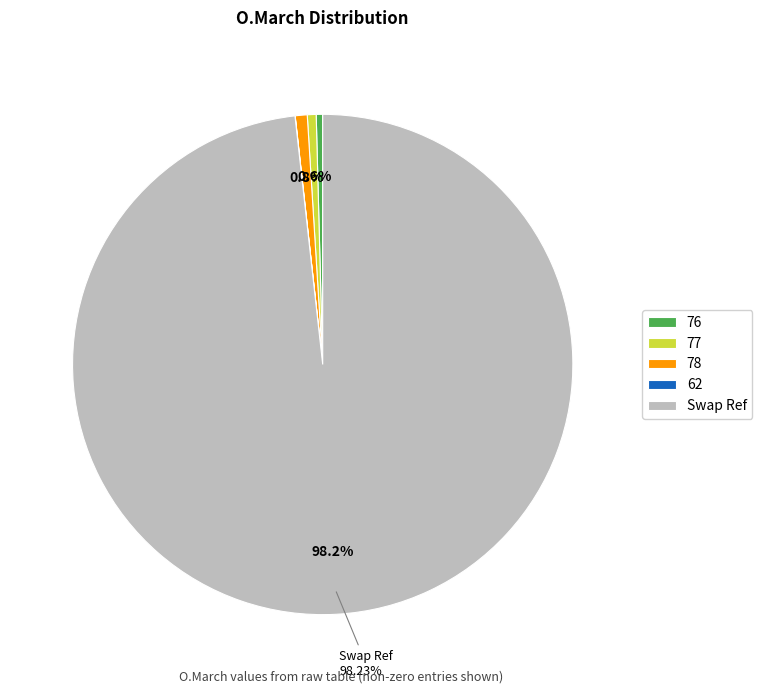

To the nearest percent, what is the difference between the largest and smallest slice percentages?

98%